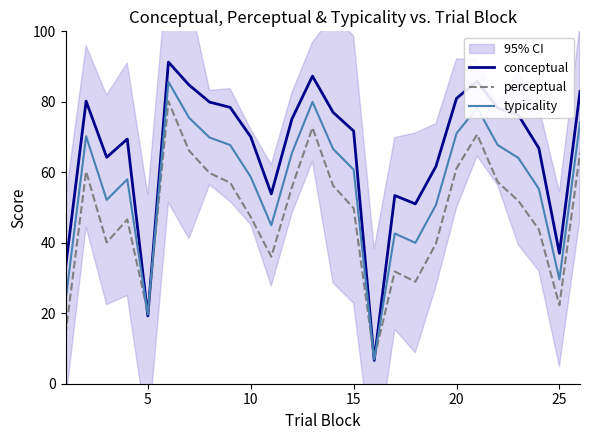

In perceptual, how many points are higher than both neighbors (excluding endpoints)?

6